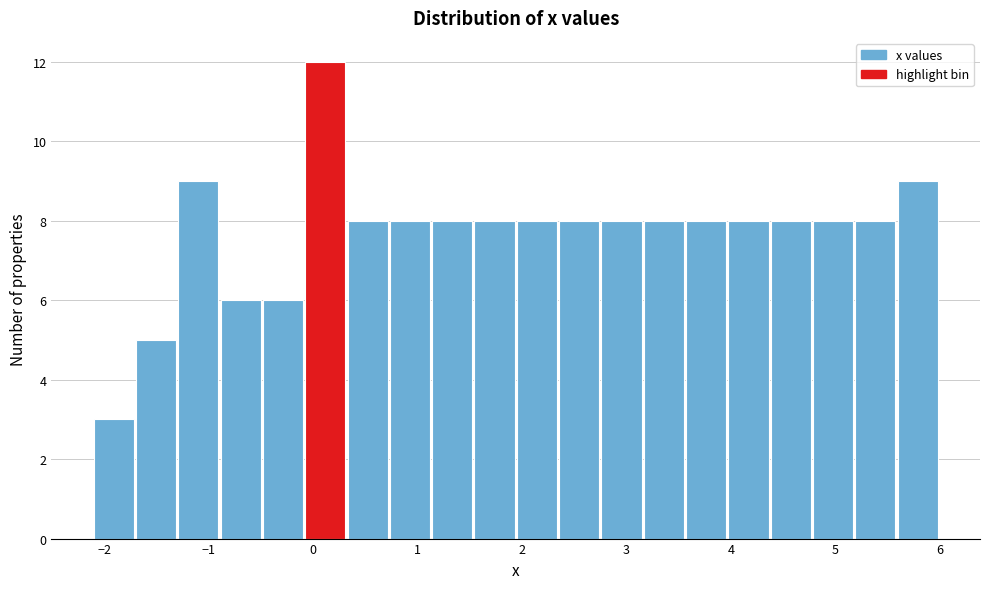

What is the height of the bar covering 0.7 to 1.1 on the x-axis? Neither the bar edges nor the heights are printed on the chart, so give them approximately, as read against the axes.

8